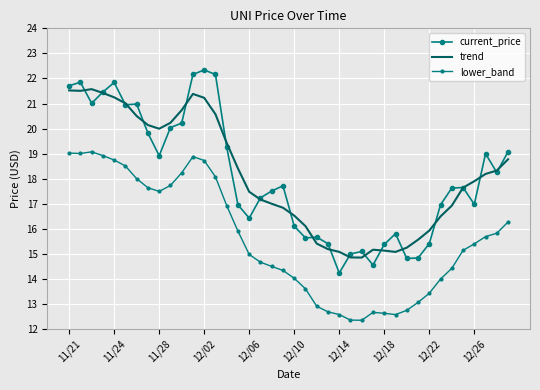

After their last crossing, which series has the higher values: current_price or trend?

current_price